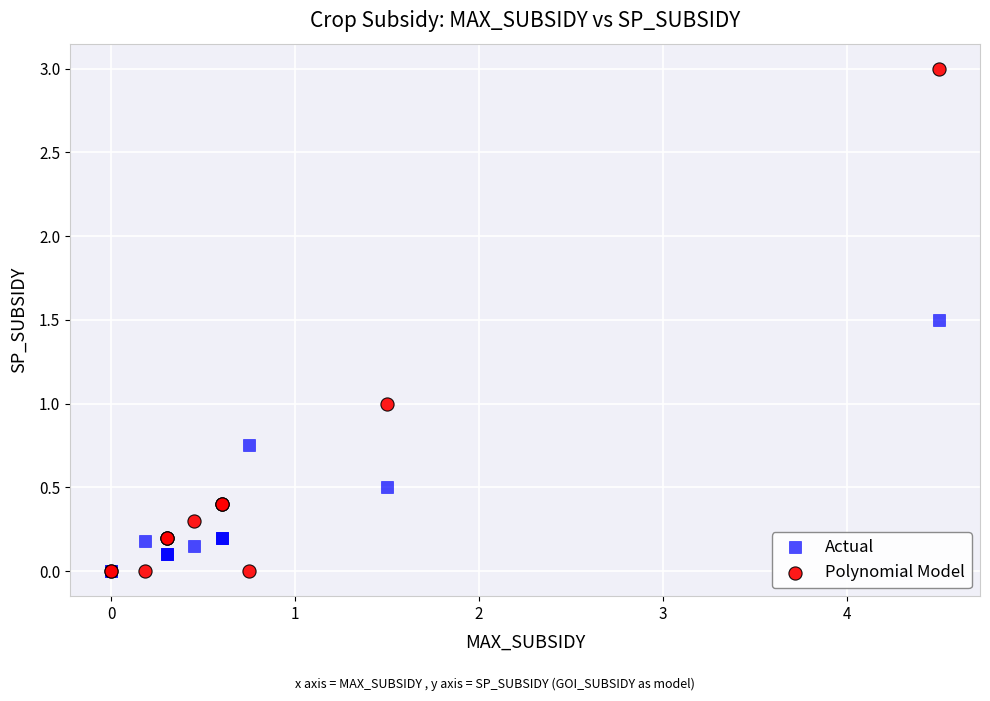

What are all the series names shown in the legend?

Actual, Polynomial Model